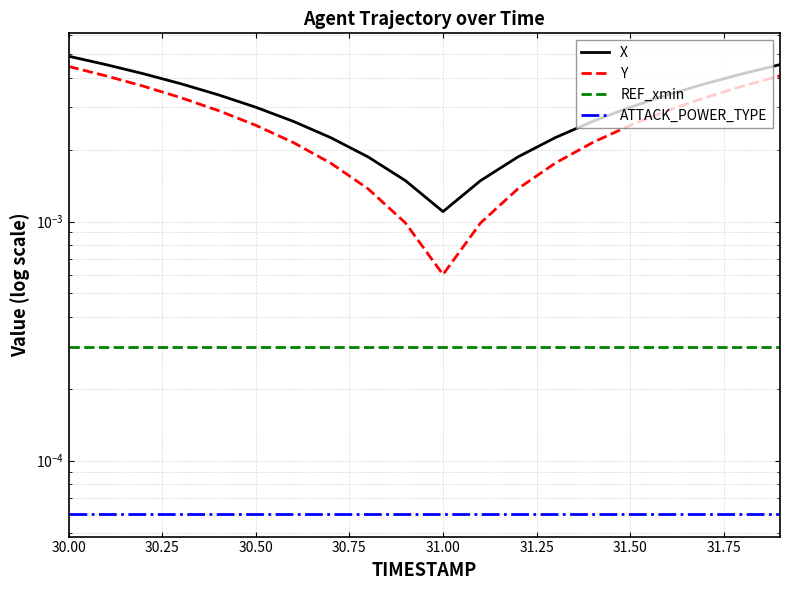

Where is Y nearest to the value 0?

31.00